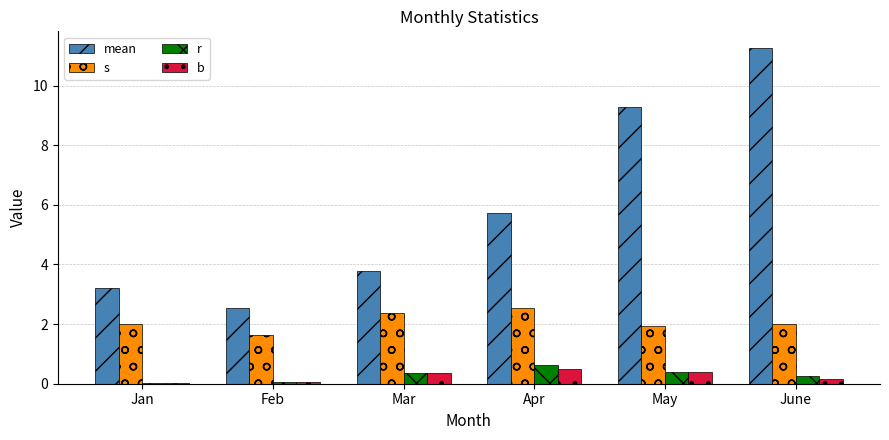

What is the total value across all series at Mar?

6.9